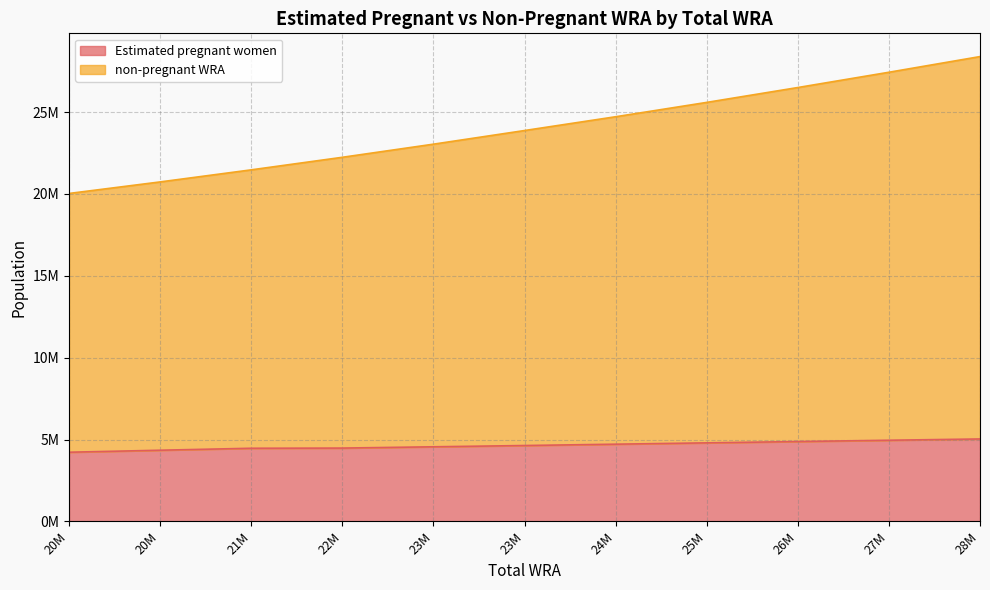

True or false: Estimated pregnant women and non-pregnant WRA cross at least once.

False